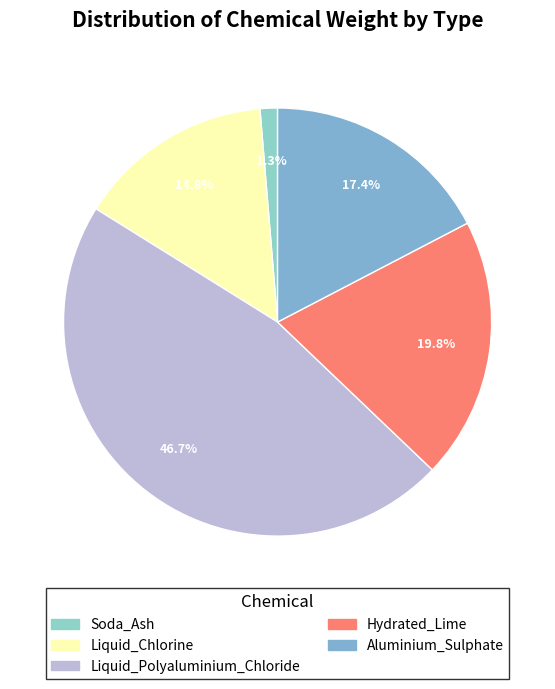

Combined, what portion of the pie is Liquid_Polyaluminium_Chloride and Hydrated_Lime?

66.5%